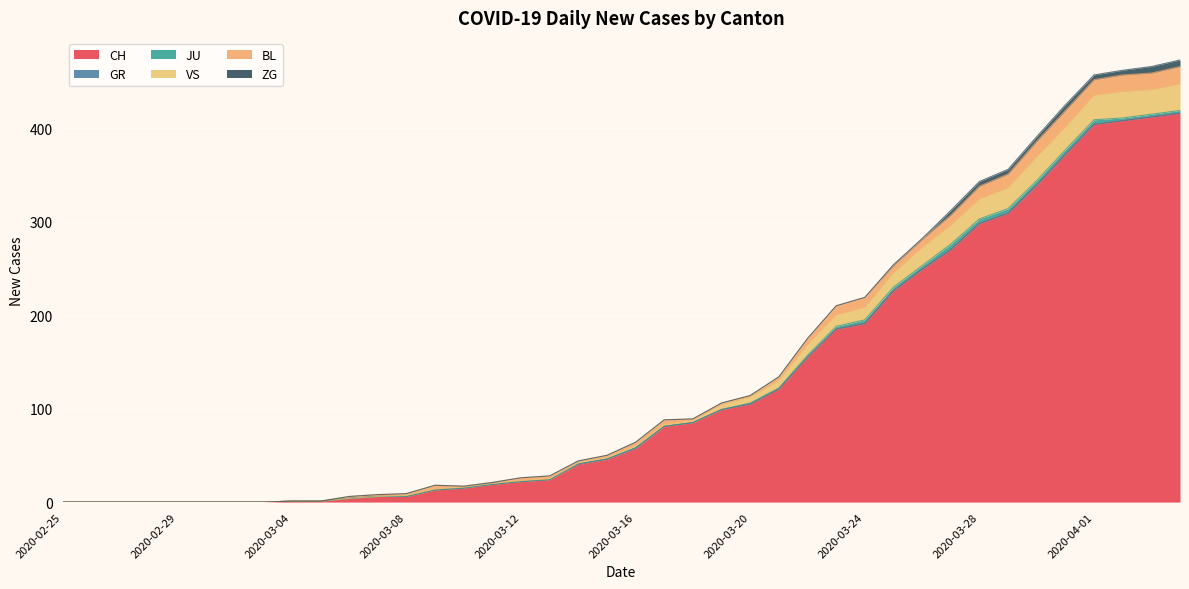

Which category has the lowest value in the ZG series?

2020-02-25